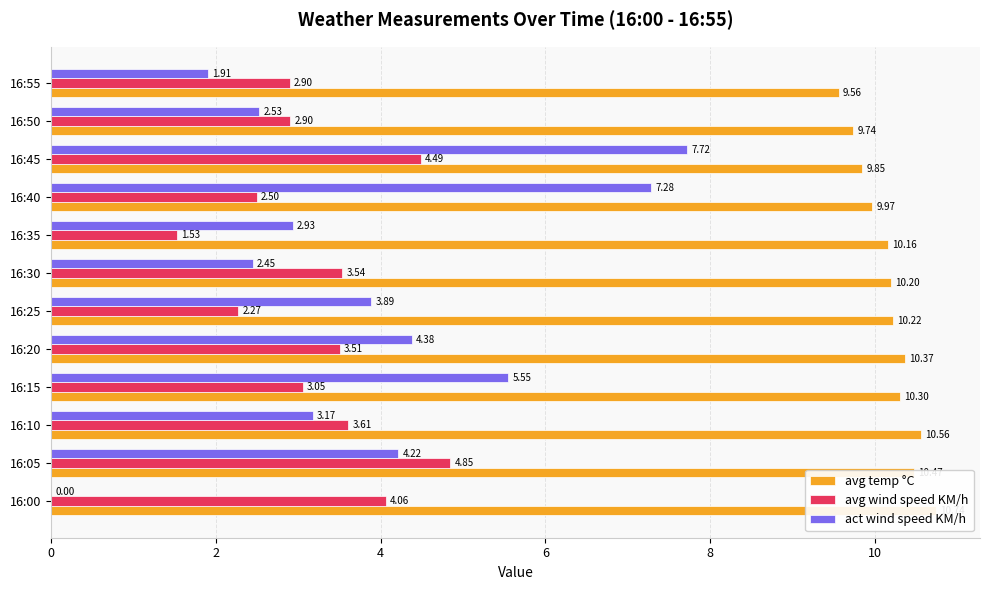

Between 16:35 and 16:40, which series saw the biggest shift?

act wind speed KM/h